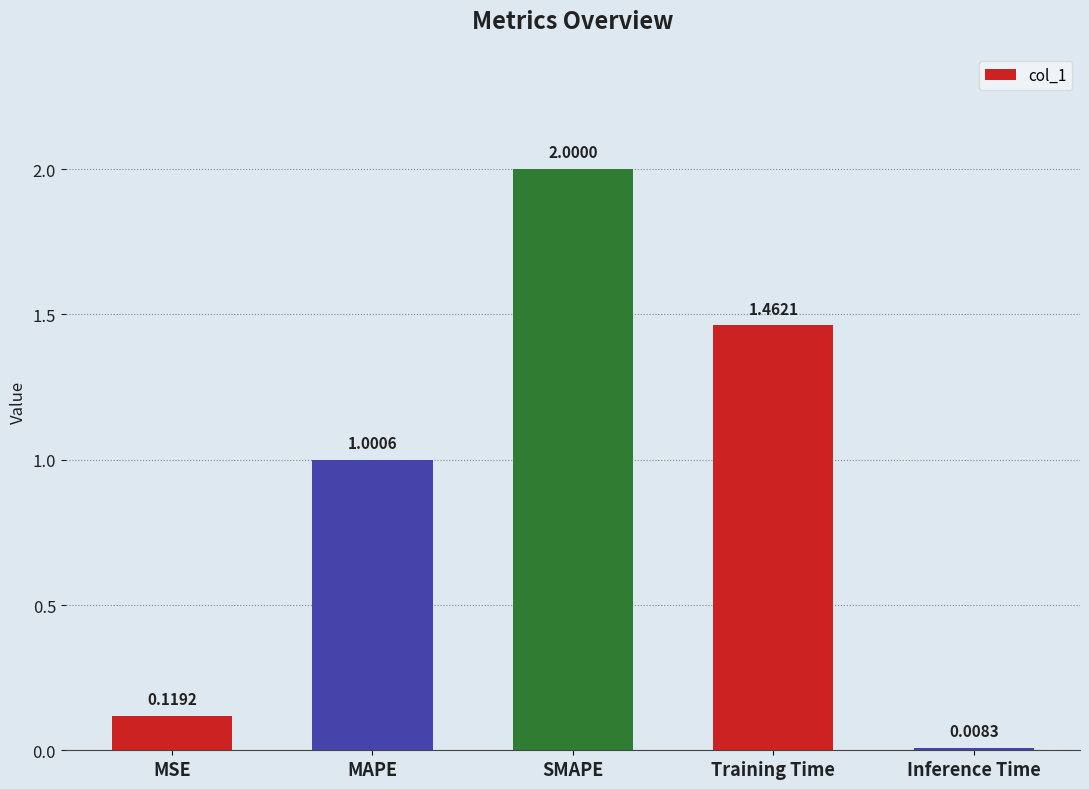

Rank the categories by value from highest to lowest.

SMAPE, Training Time, MAPE, MSE, Inference Time